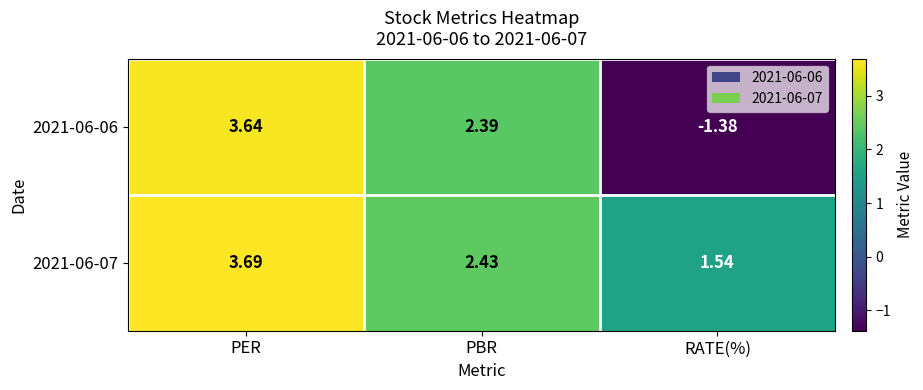

At which category is the sum across all series the highest?

PER